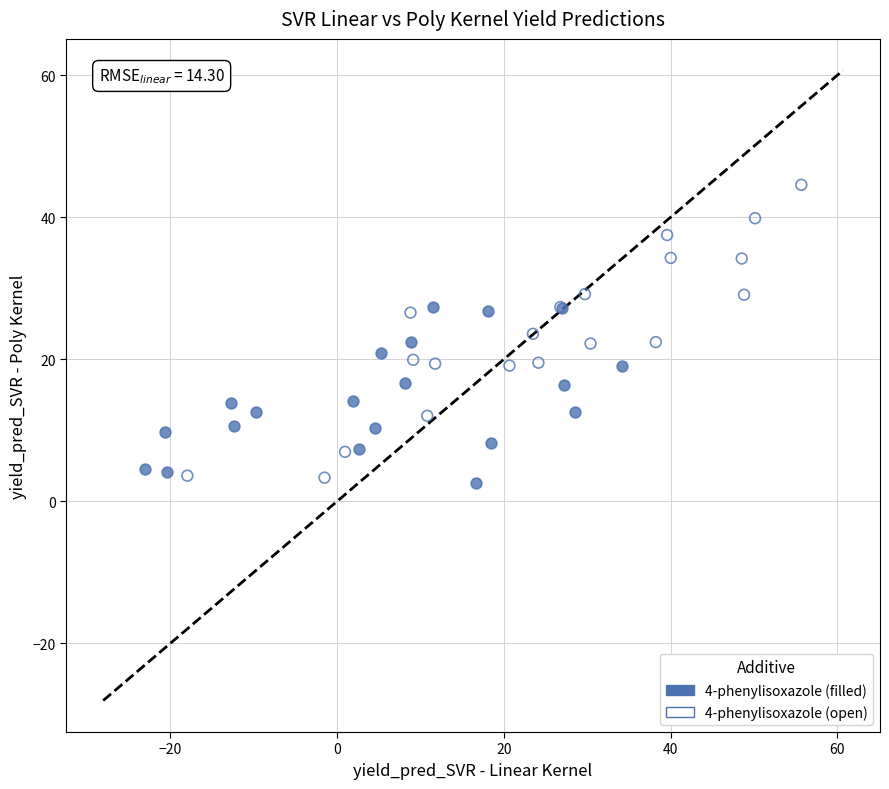

Which series reaches the maximum Y coordinate?

4-phenylisoxazole (open)